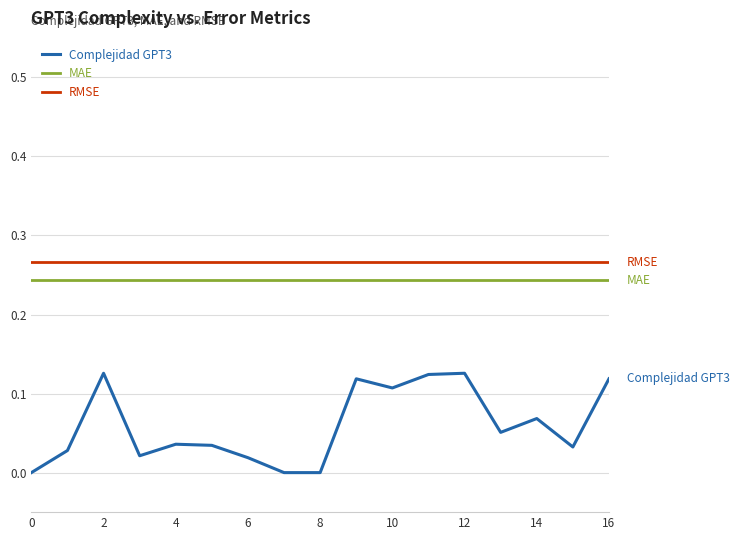

How many categories are shown in the chart?

17